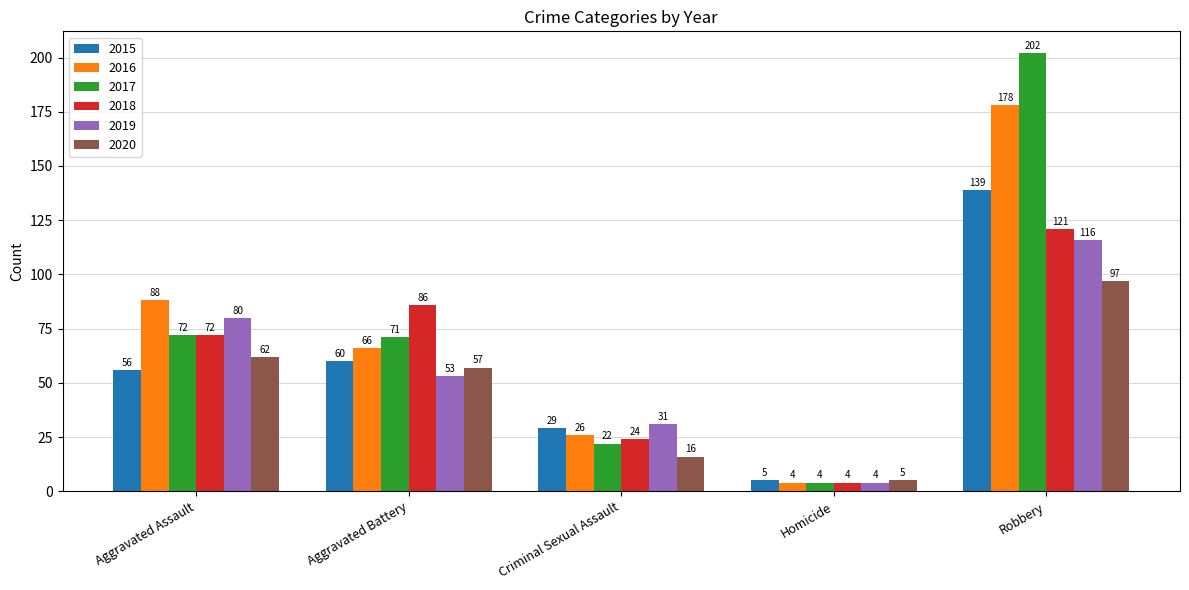

What position from the right is Robbery?

1